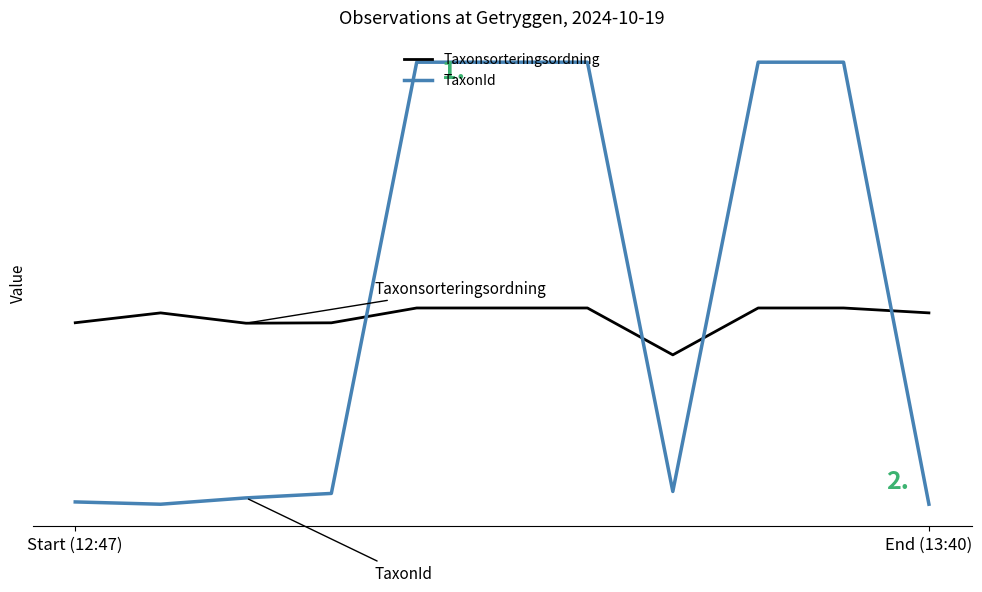

Does the chart have visible grid lines?

No